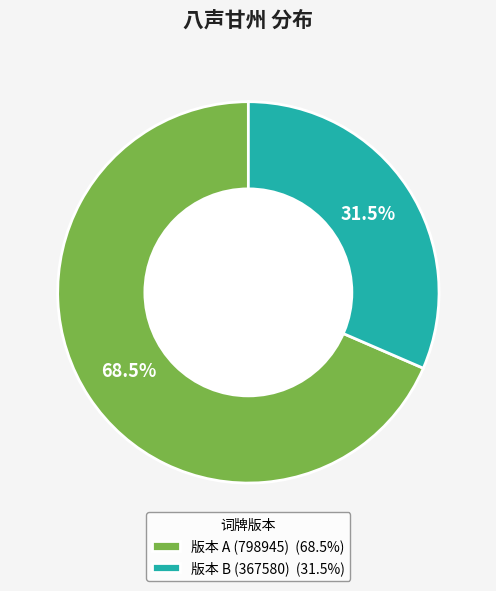

What is the majority slice?

版本 A (798945) (68.5%)